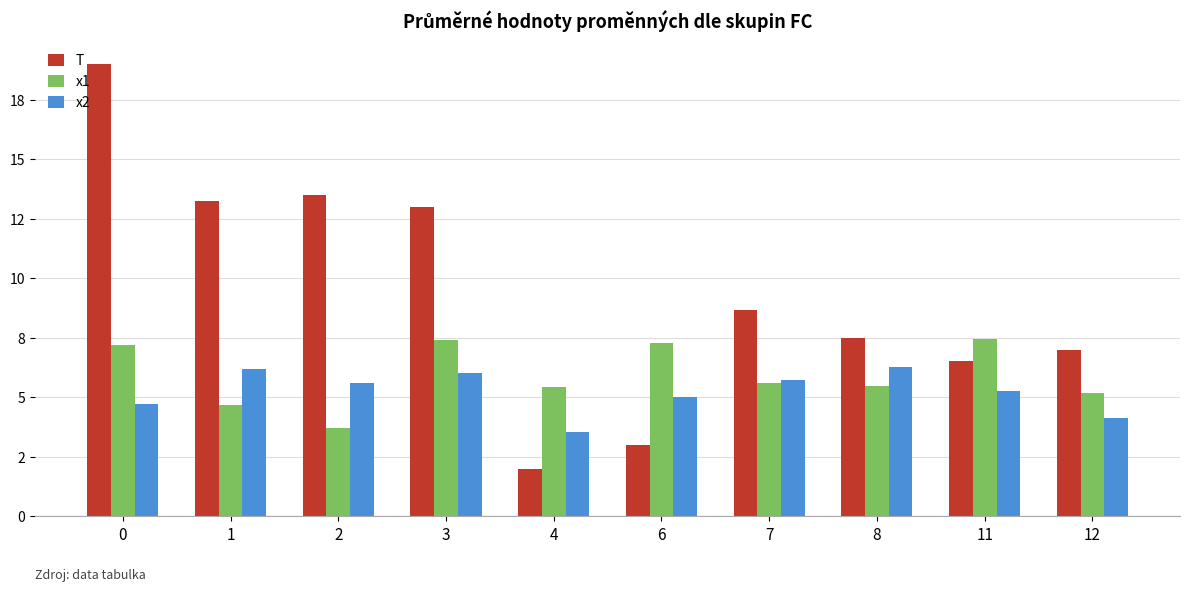

What are all the series names shown in the legend?

T, x1, x2